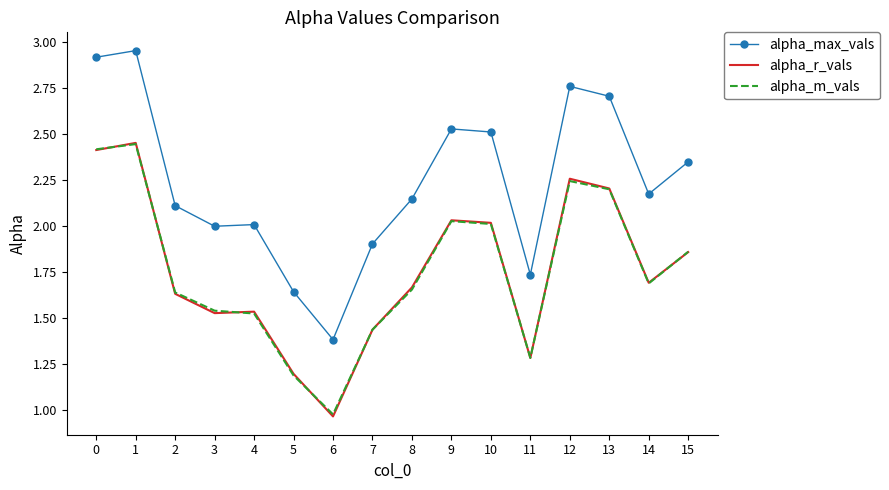

What are all the series names shown in the legend?

alpha_max_vals, alpha_r_vals, alpha_m_vals